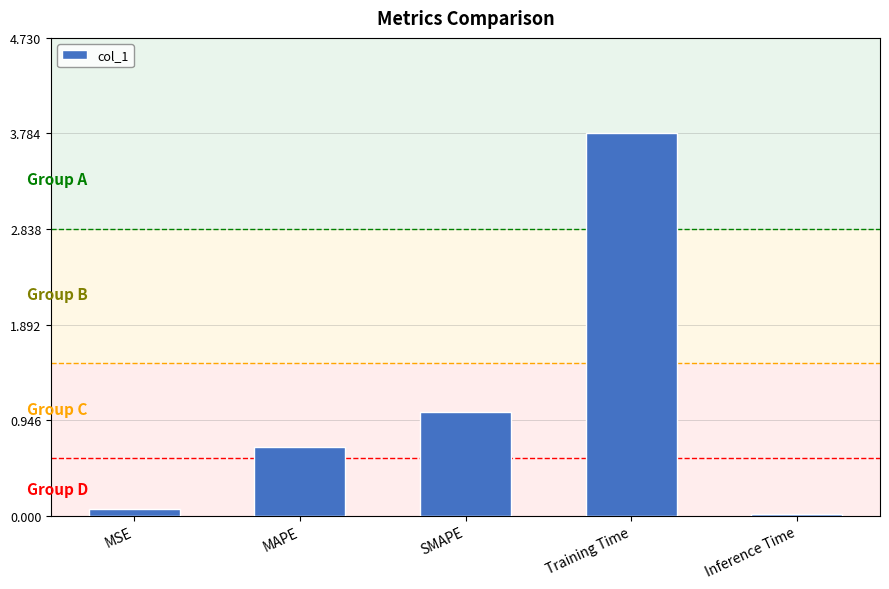

Between SMAPE and Training Time, which is larger?

Training Time